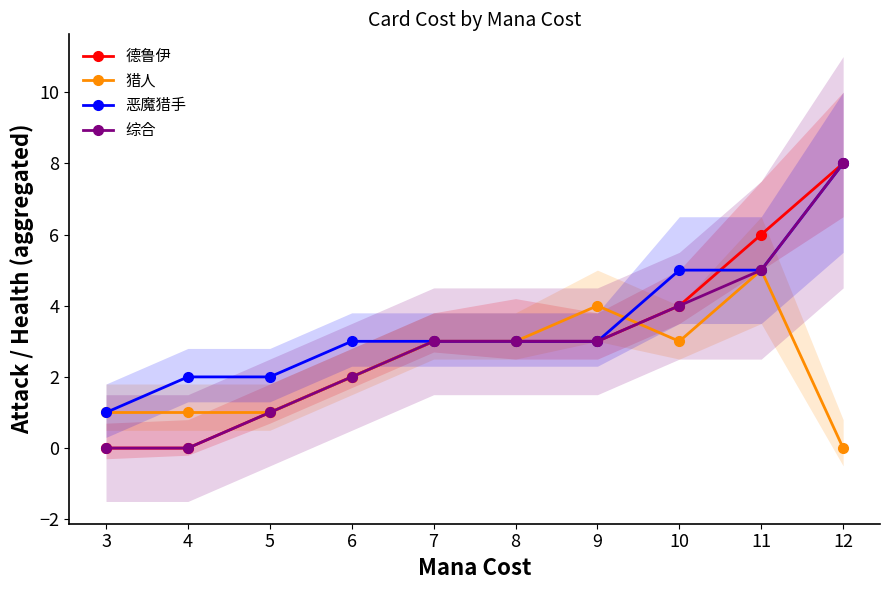

True or false: 恶魔猎手 has a value of 1 at 7.

False